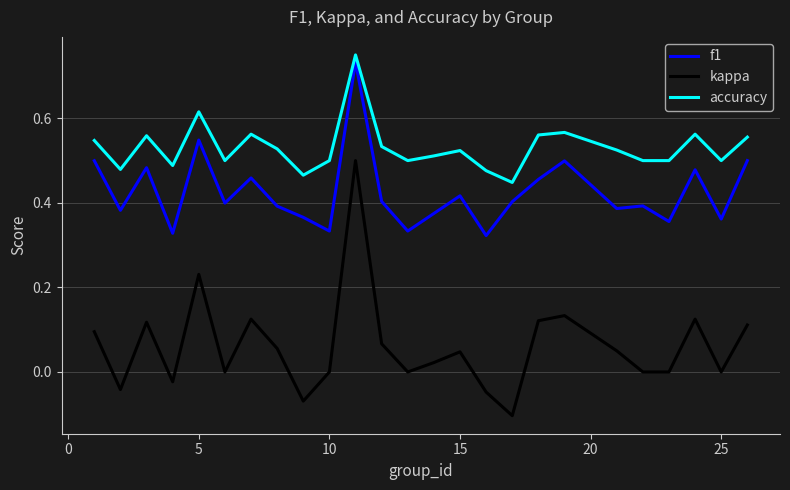

True or false: f1 and kappa cross at least once.

False